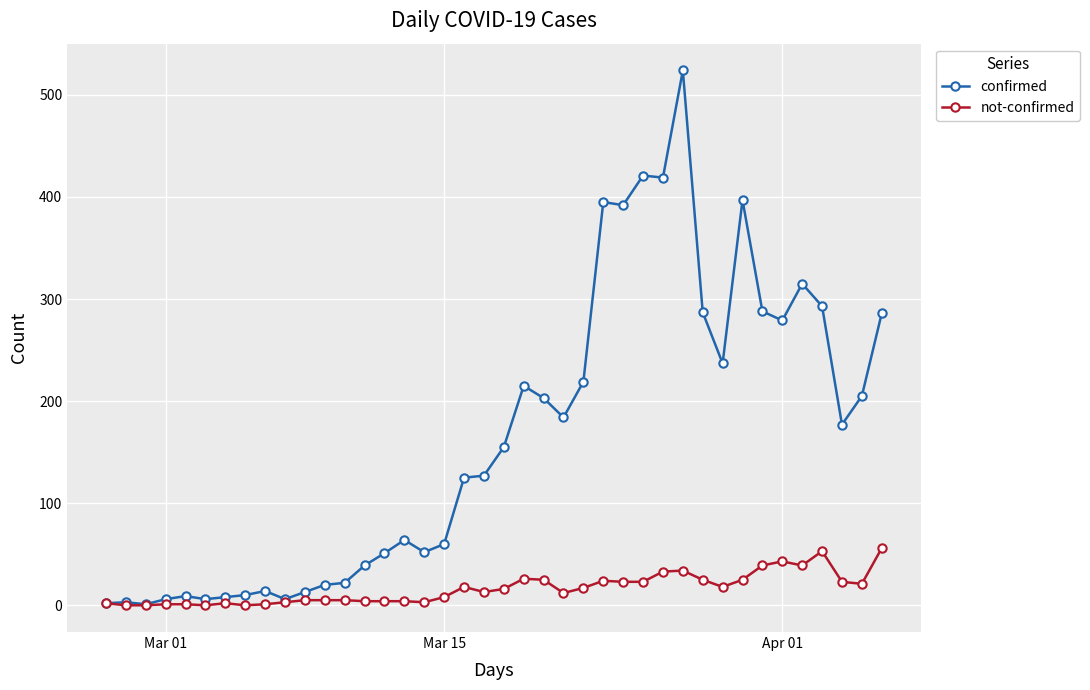

Which series has the widest spread of values?

confirmed